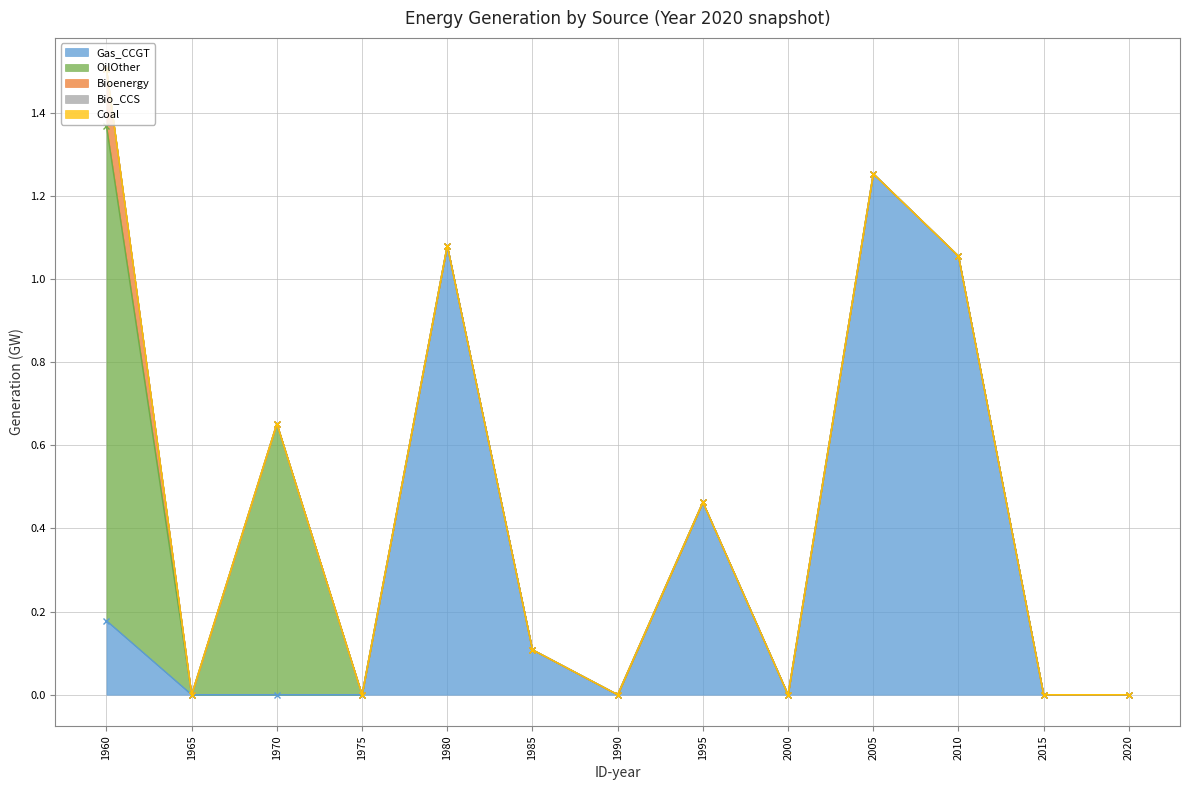

Is the value of OilOther at 2000 greater than the value of Bioenergy at 2015?

No